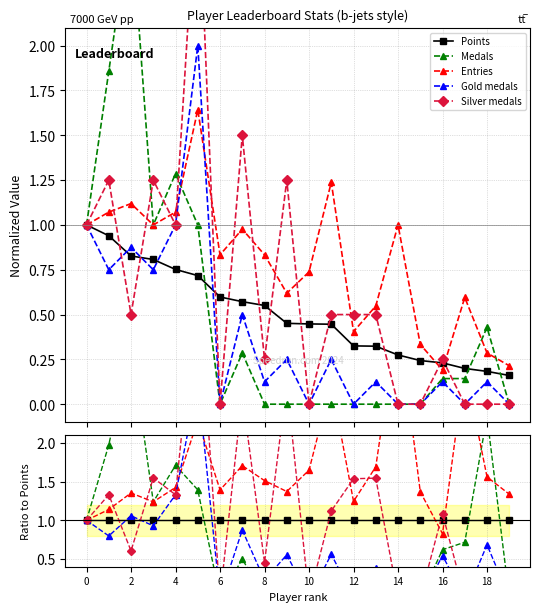

Count the number of data series in this chart.

5